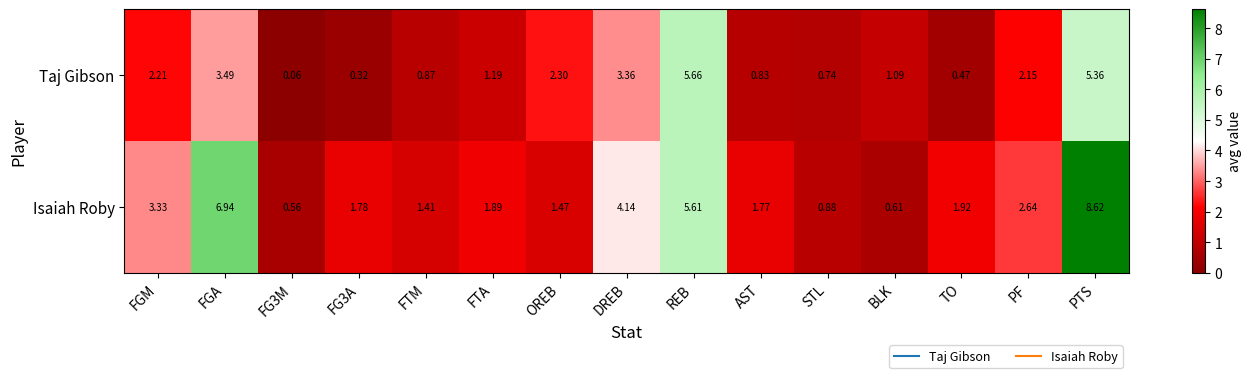

Where does the Taj Gibson series first go above 1?

FGM